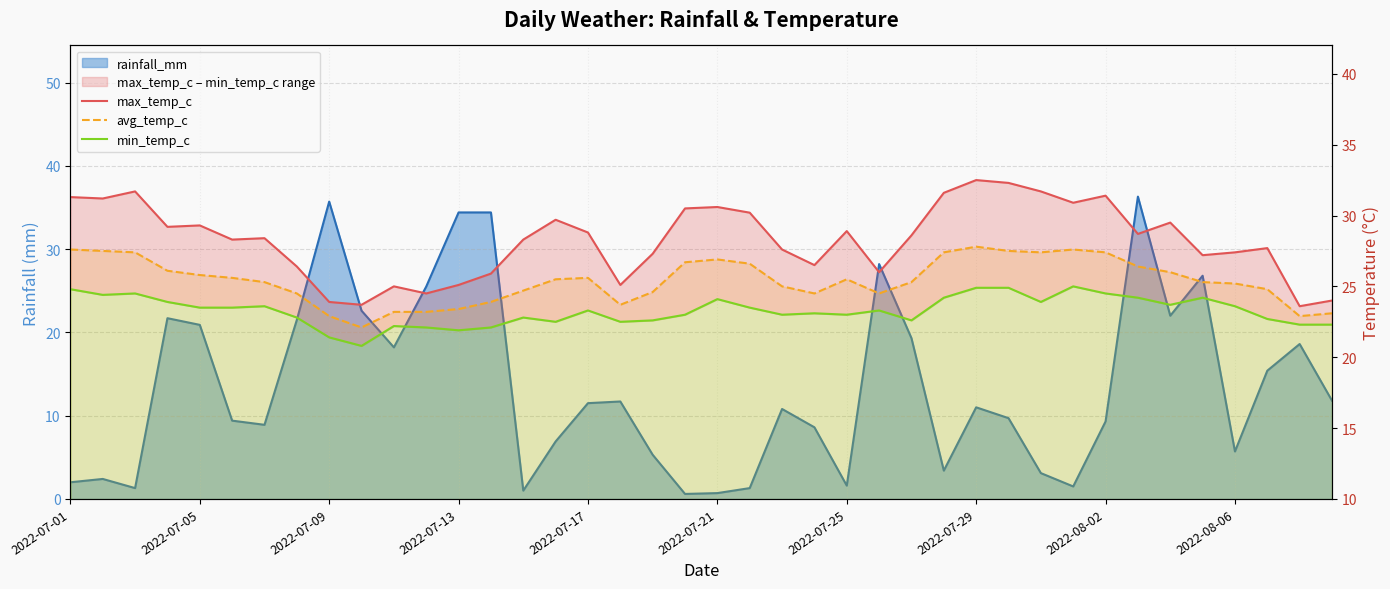

How many categories are shown in the chart?

40